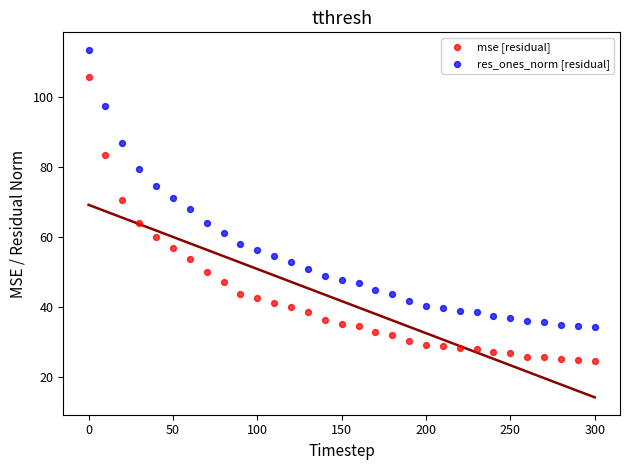

Across all data points, what is the range of Y values (max minus min)?

88.8